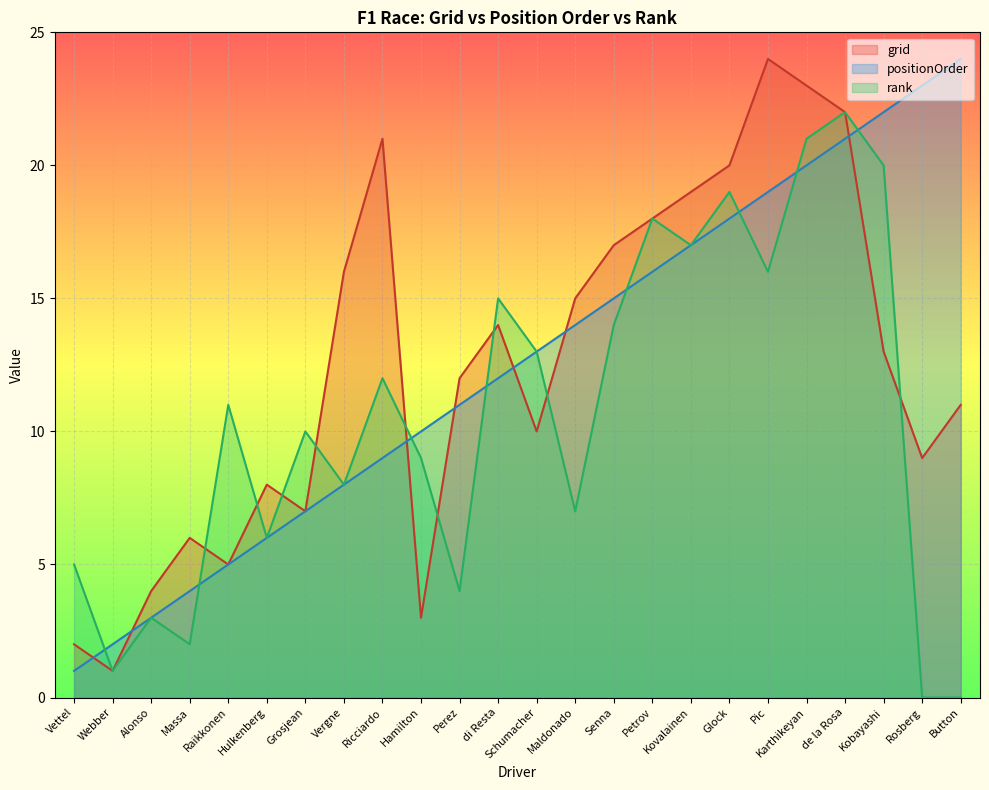

What is the approximate value of positionOrder at Vergne, to the nearest 5?

10